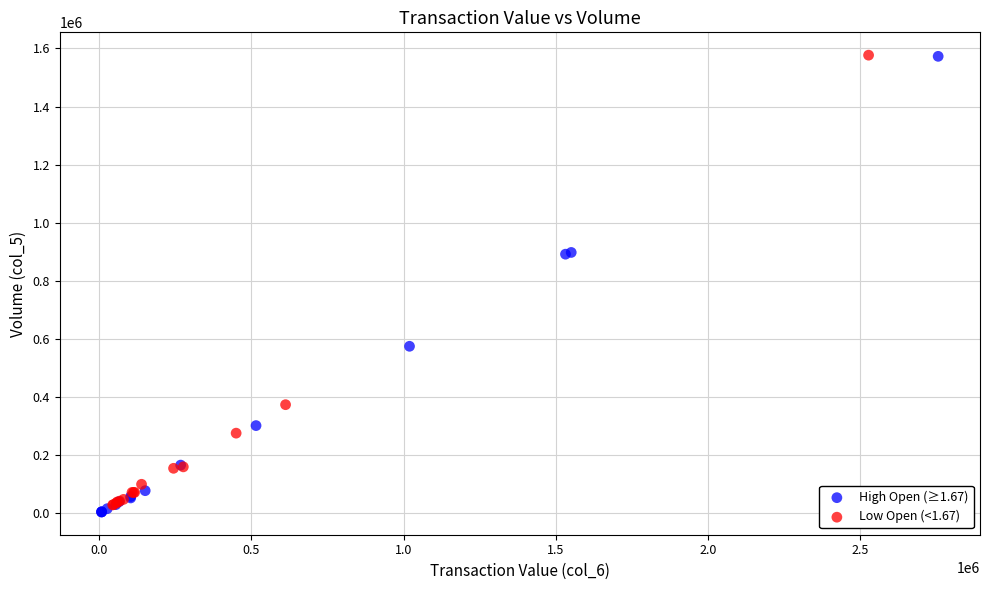

What are all the series names shown in the legend?

High Open (≥1.67), Low Open (<1.67)